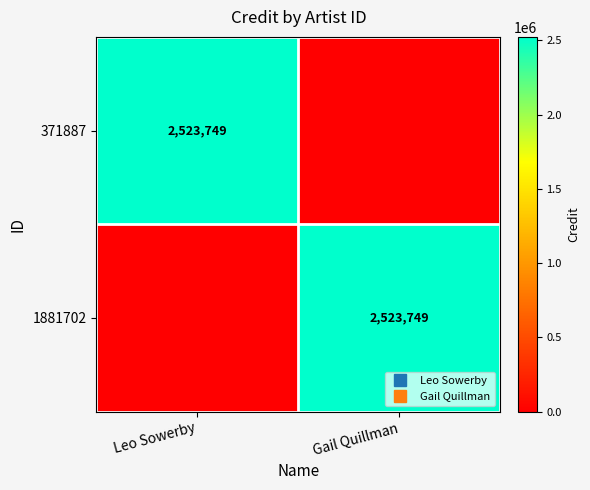

True or false: 371887 has a value of 0 at Gail Quillman.

True